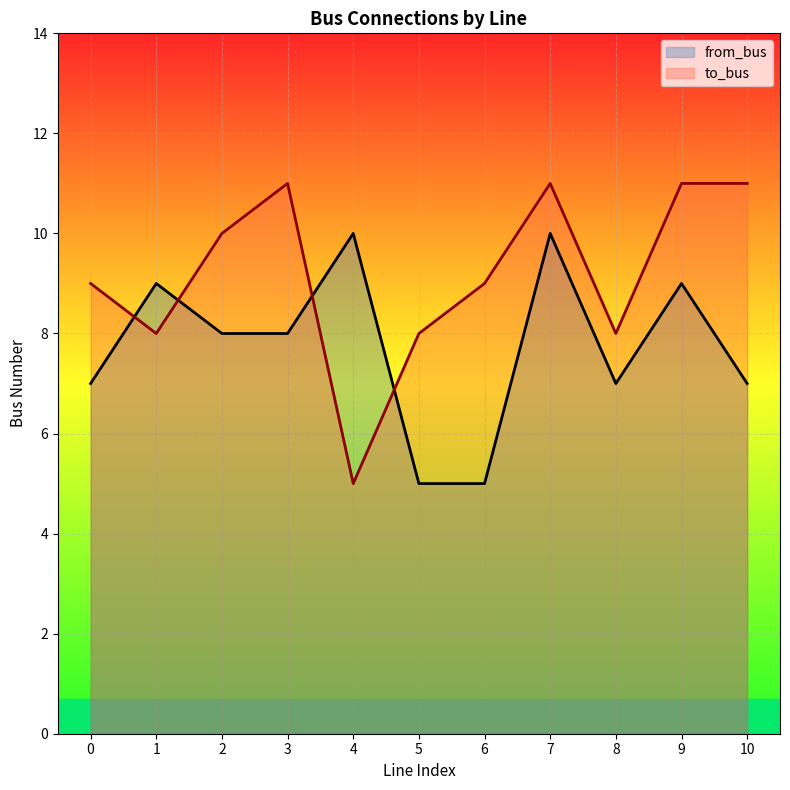

Where is to_bus nearest to the value 8?

1